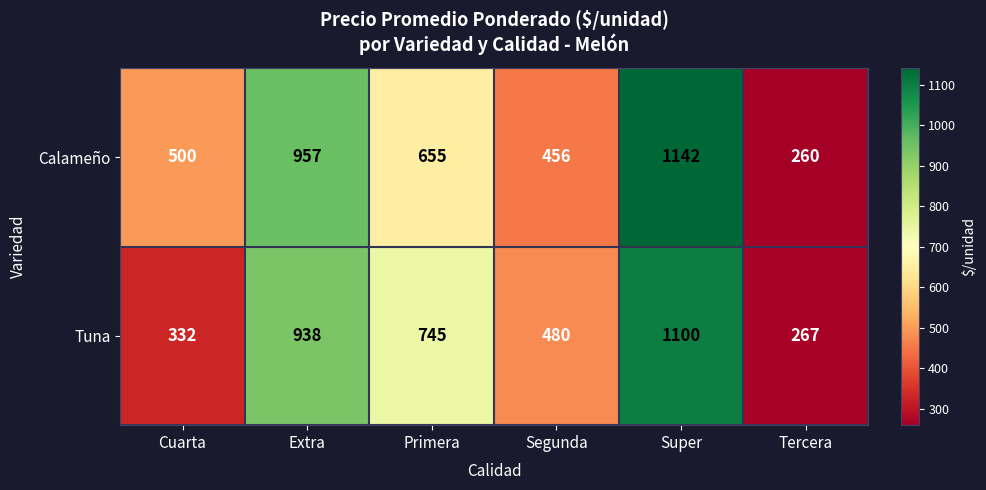

At which label is Tuna closest to 683?

Primera